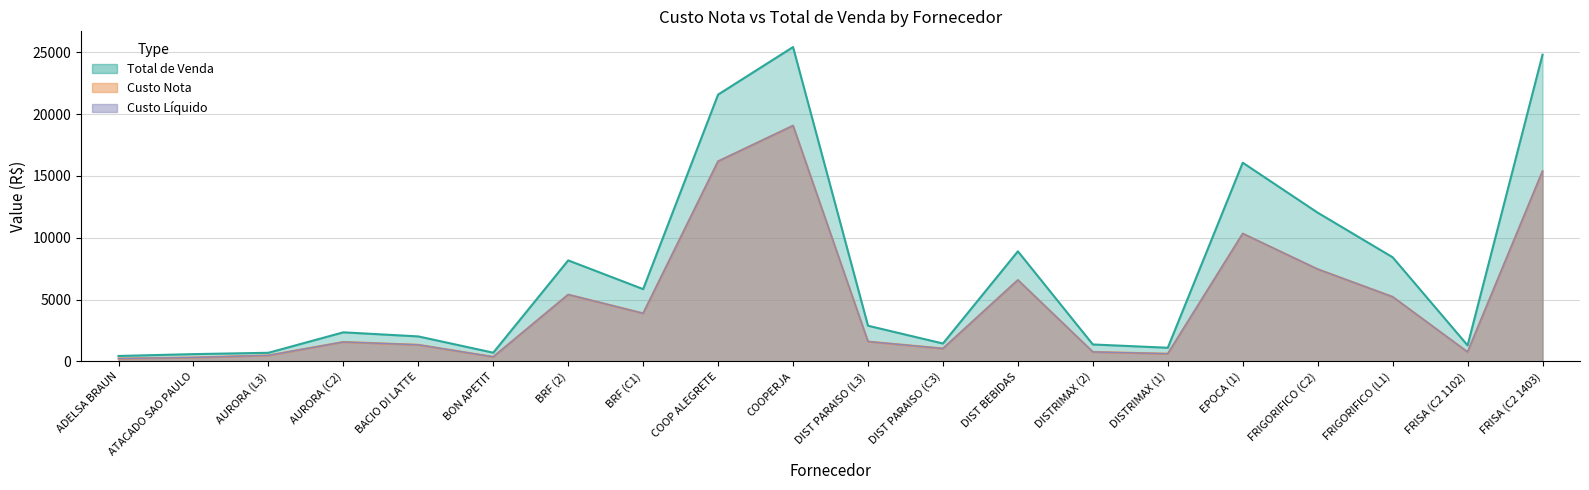

True or false: Total de Venda and Custo Nota intersect in this chart.

False